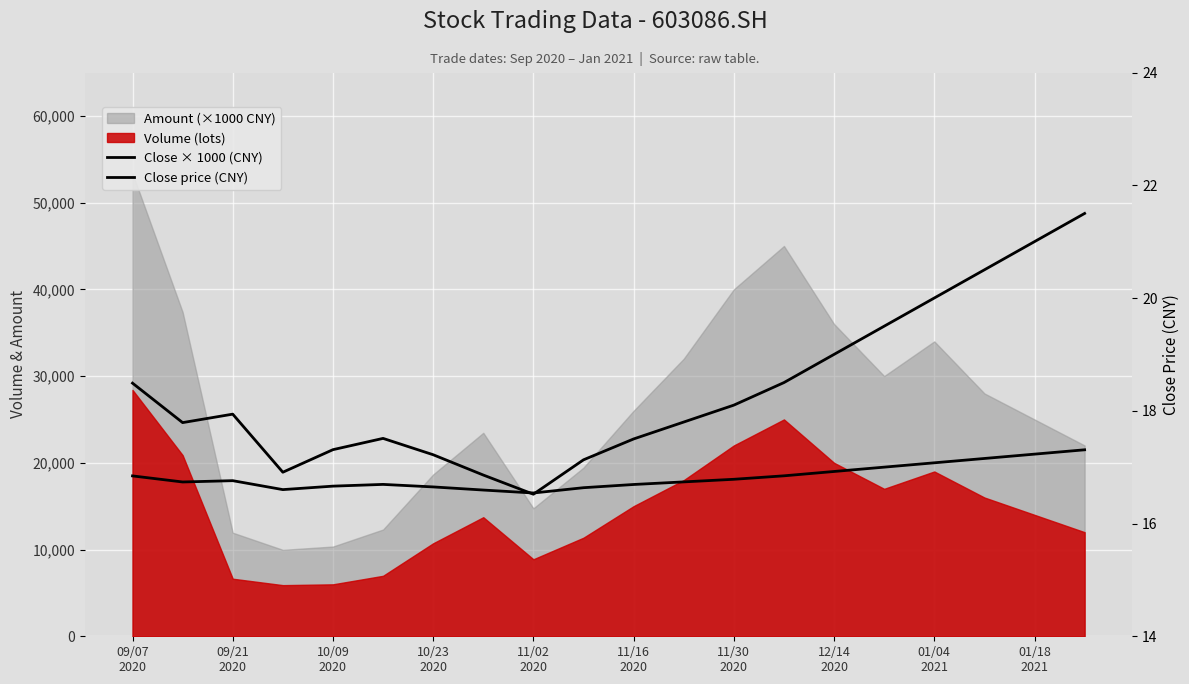

True or false: Close price (CNY) and Close × 1000 (CNY) intersect in this chart.

False